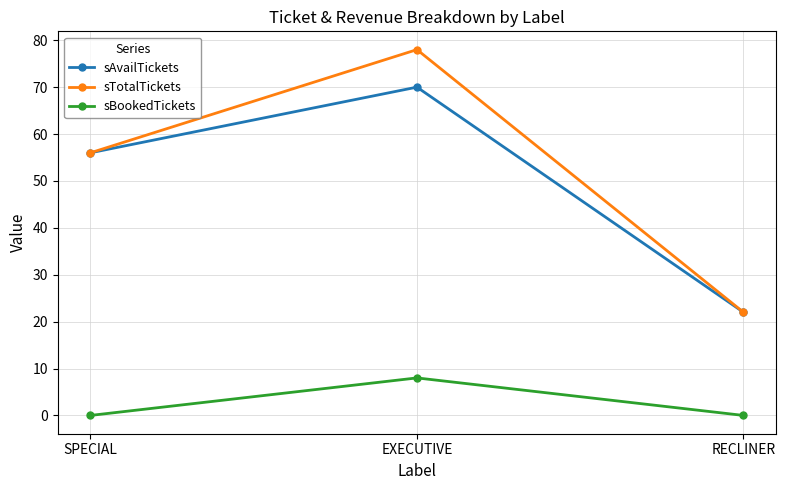

What is the approximate value of sAvailTickets at EXECUTIVE?

70